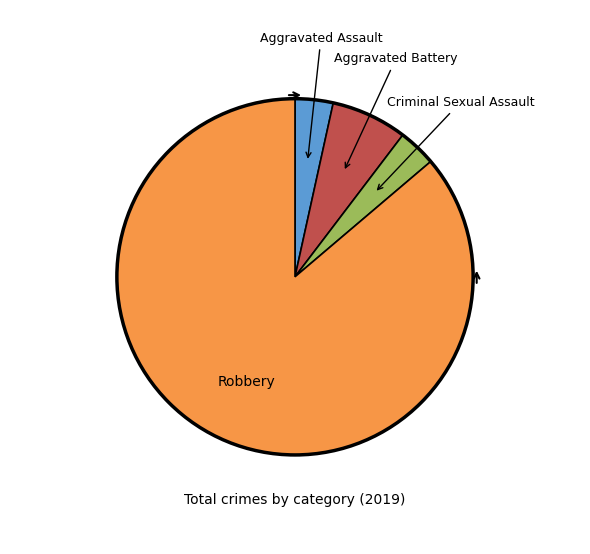

Does any single category account for the majority?

Yes